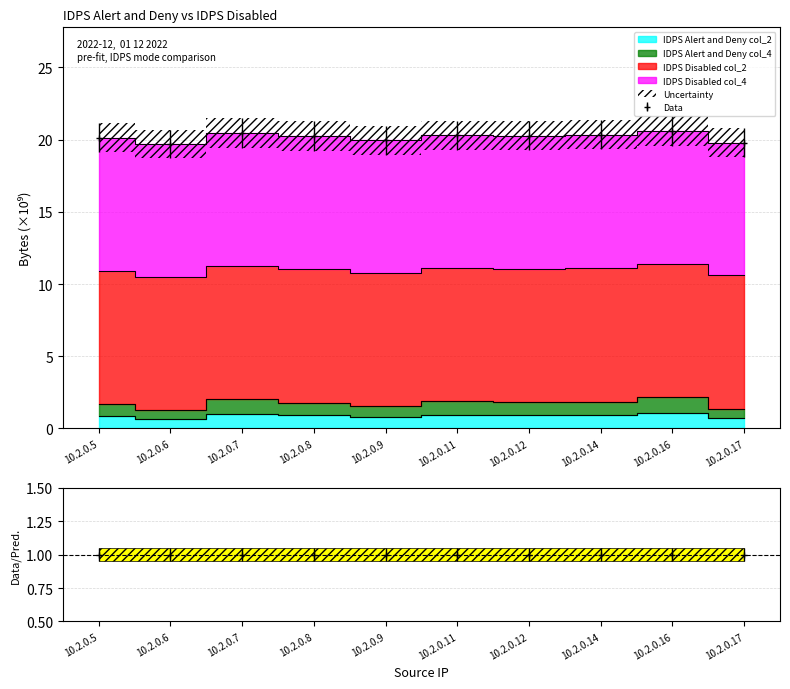

The IDPS Alert and Deny col_4 series shows 1.8 at 10.2.0.12. True or false?

True